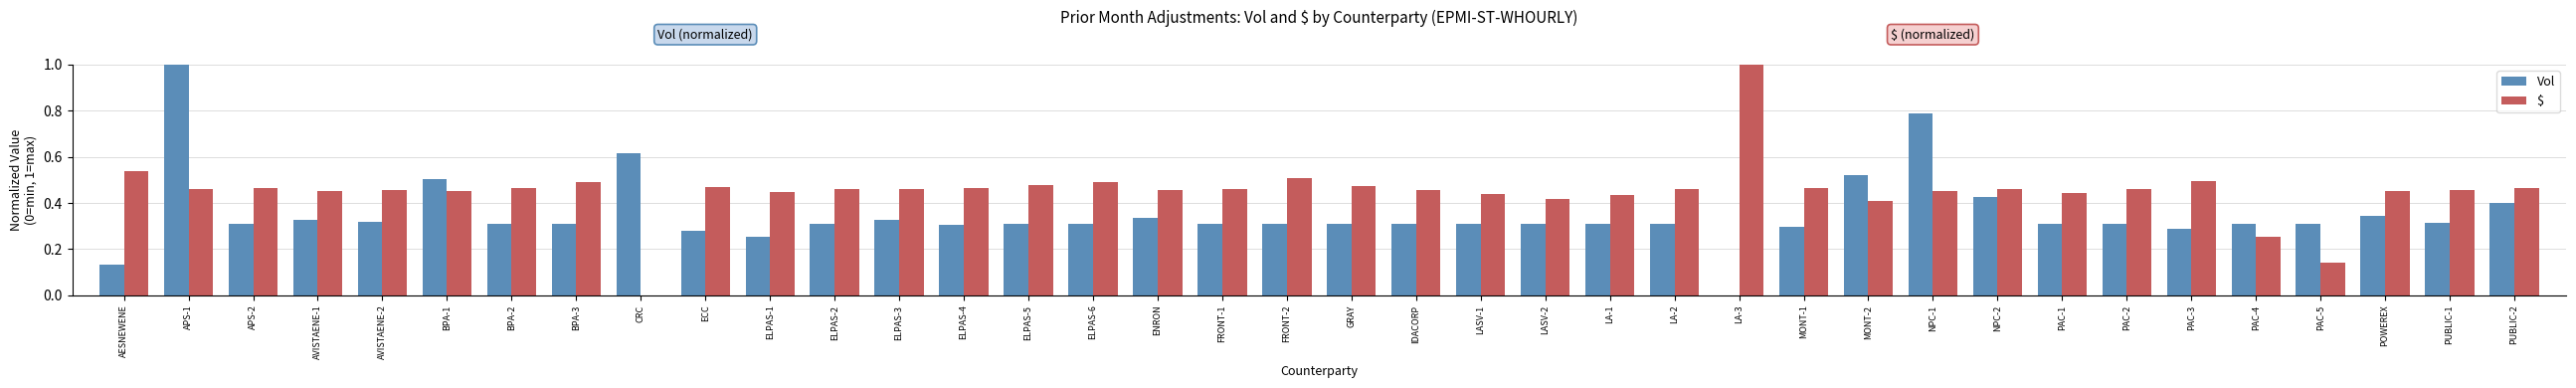

What are all the series names shown in the legend?

Vol, $